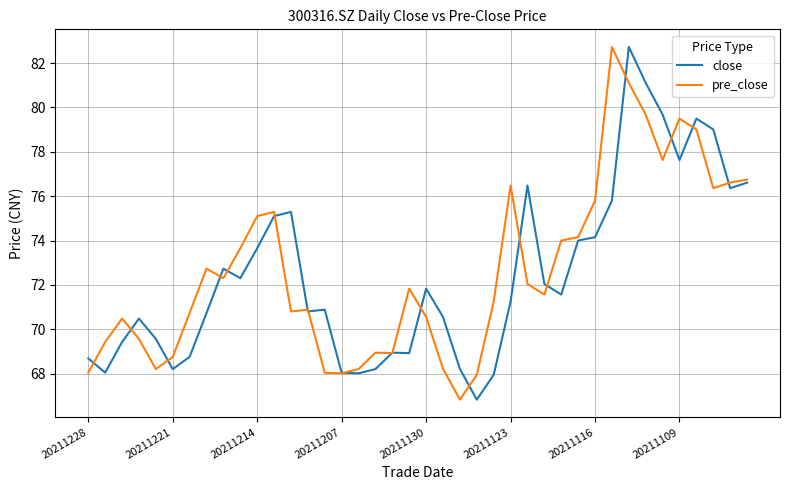

What is the greatest value displayed?

82.7